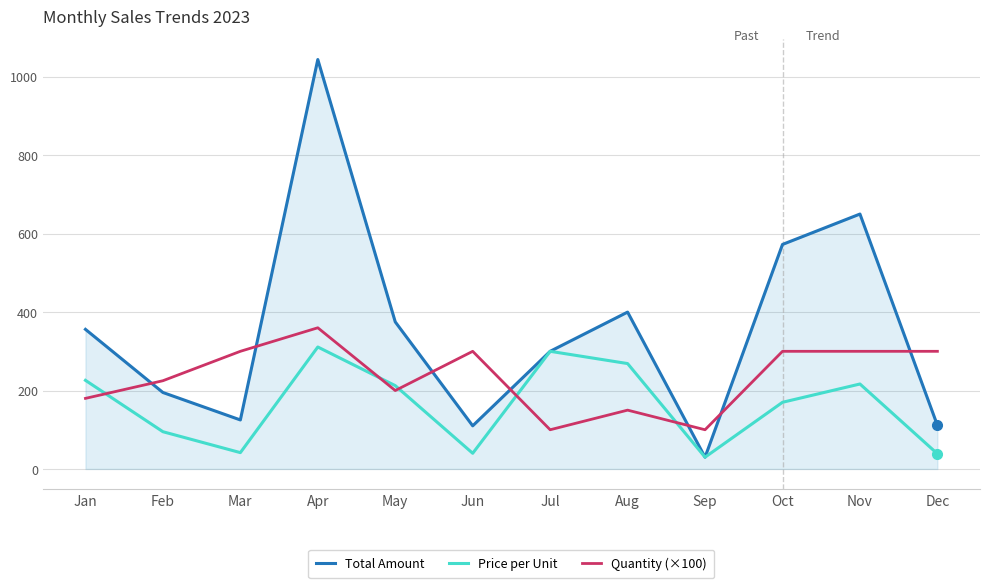

What is the difference between the maximum and minimum values in the Price per Unit series?

281.0